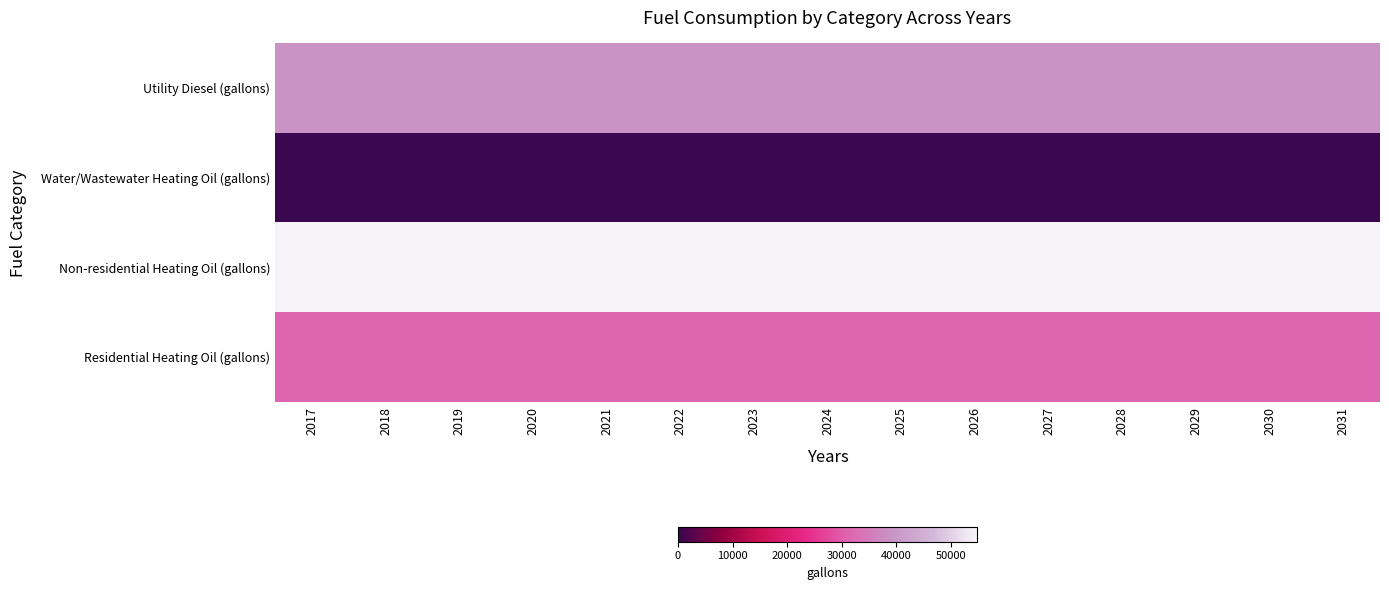

Reading left to right, list all the values displayed in this chart.

Utility Diesel (gallons): 2017=38948.2	2018=38948.2	2019=39031.8	2020=38948.2	2021=38948.2	2022=38948.2	2023=38948.2	2024=38948.2	2025=38948.2	2026=38948.2	2027=38948.2	2028=39031.8	2029=39031.8	2030=39031.8	2031=39031.8
Water/Wastewater Heating Oil (gallons): 2017=0.0	2018=0.0	2019=0.0	2020=0.0	2021=0.0	2022=0.0	2023=0.0	2024=0.0	2025=0.0	2026=0.0	2027=0.0	2028=0.0	2029=0.0	2030=0.0	2031=0.0
Non-residential Heating Oil (gallons): 2017=54769.8	2018=54769.8	2019=54769.8	2020=54769.8	2021=54769.8	2022=54769.8	2023=54769.8	2024=54769.8	2025=54769.8	2026=54769.8	2027=54769.8	2028=54769.8	2029=54769.8	2030=54769.8	2031=54769.8
Residential Heating Oil (gallons): 2017=31292.6	2018=31292.6	2019=31292.6	2020=31292.6	2021=31292.6	2022=31292.6	2023=31292.6	2024=31292.6	2025=31292.6	2026=31292.6	2027=31292.6	2028=31292.6	2029=31292.6	2030=31292.6	2031=31292.6